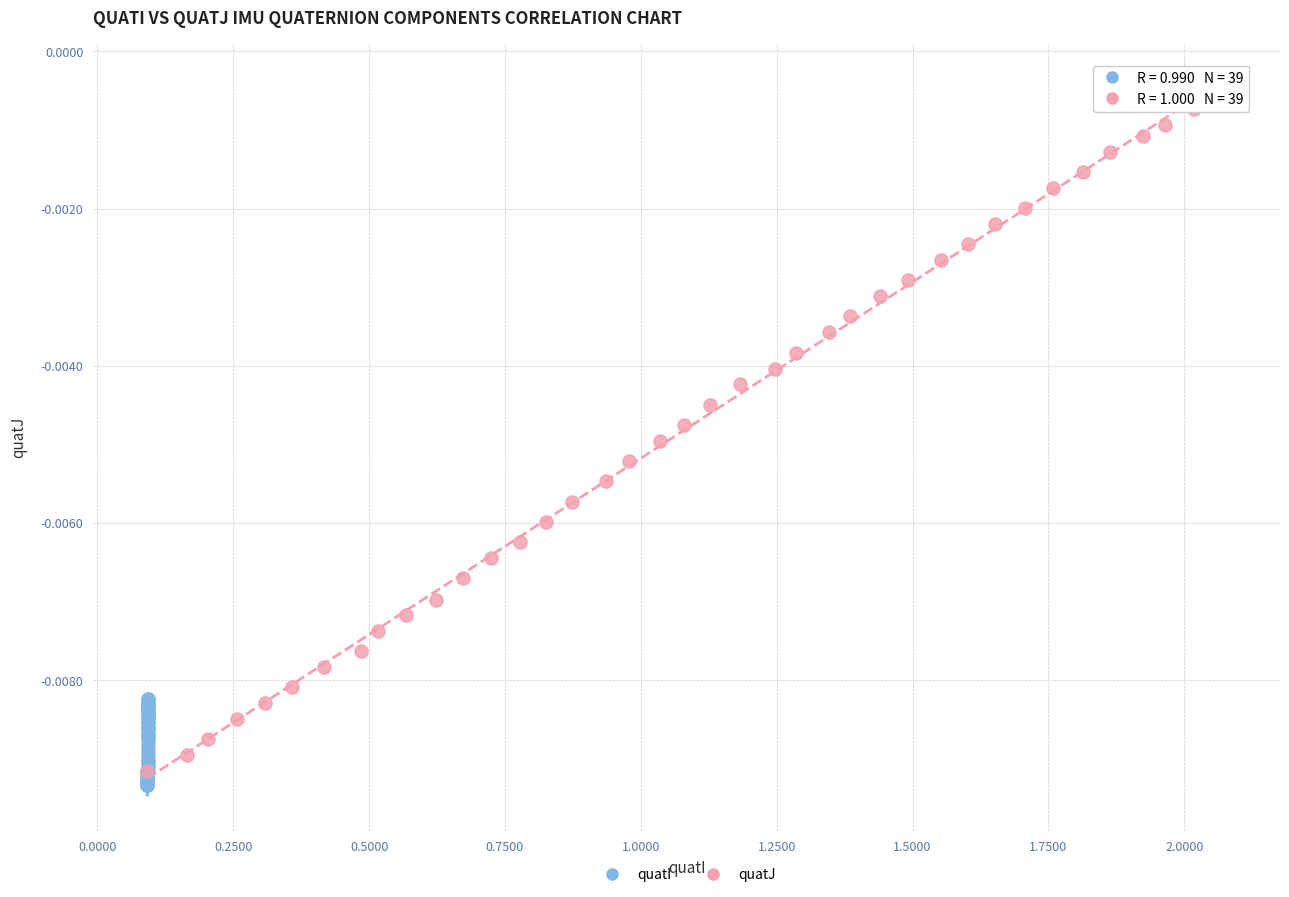

Which series reaches the minimum Y coordinate?

quatI